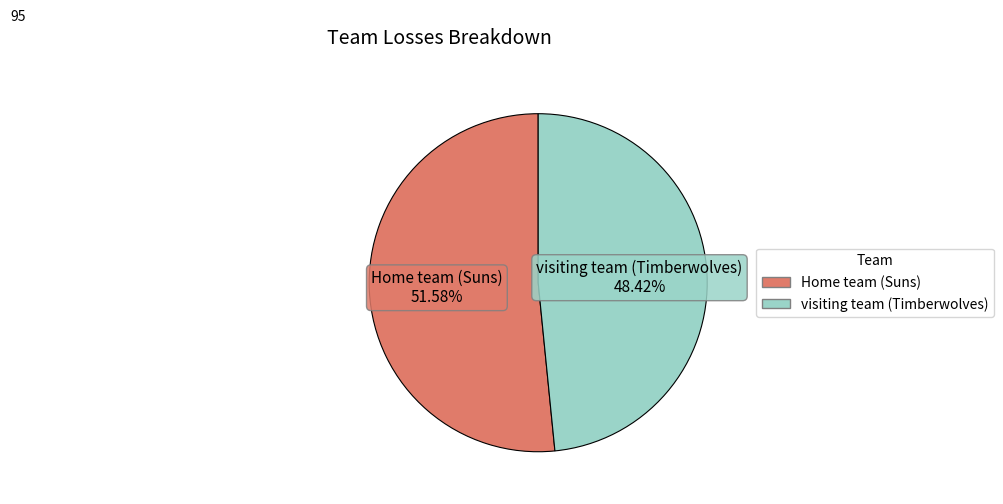

Which slice is the smallest?

visiting team (Timberwolves)